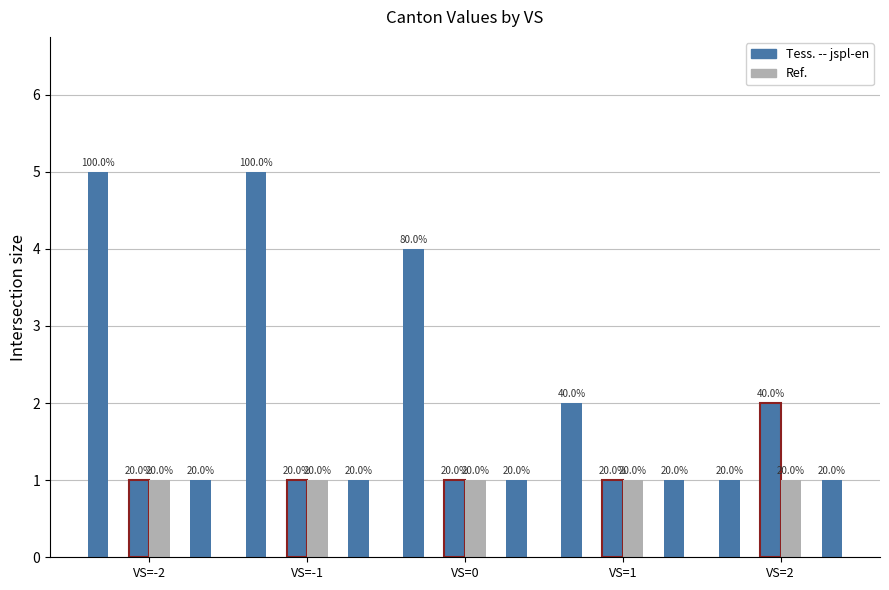

Reading left to right, extract all data points from this chart.

CH: VS=-2=5	VS=-1=5	VS=0=4	VS=1=2	VS=2=1
BL: VS=-2=0	VS=-1=0	VS=0=0	VS=1=0	VS=2=0
ZH: VS=-2=1	VS=-1=1	VS=0=1	VS=1=1	VS=2=2
GR: VS=-2=1	VS=-1=1	VS=0=1	VS=1=1	VS=2=1
NE: VS=-2=0	VS=-1=0	VS=0=0	VS=1=0	VS=2=0
TI: VS=-2=1	VS=-1=1	VS=0=1	VS=1=1	VS=2=1